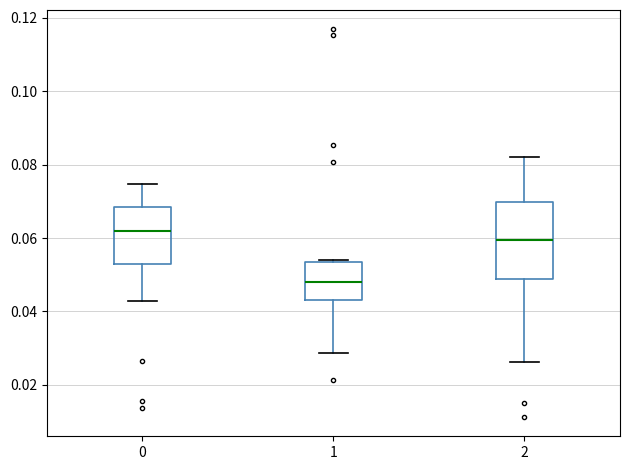

Which box's median line is the highest?

0